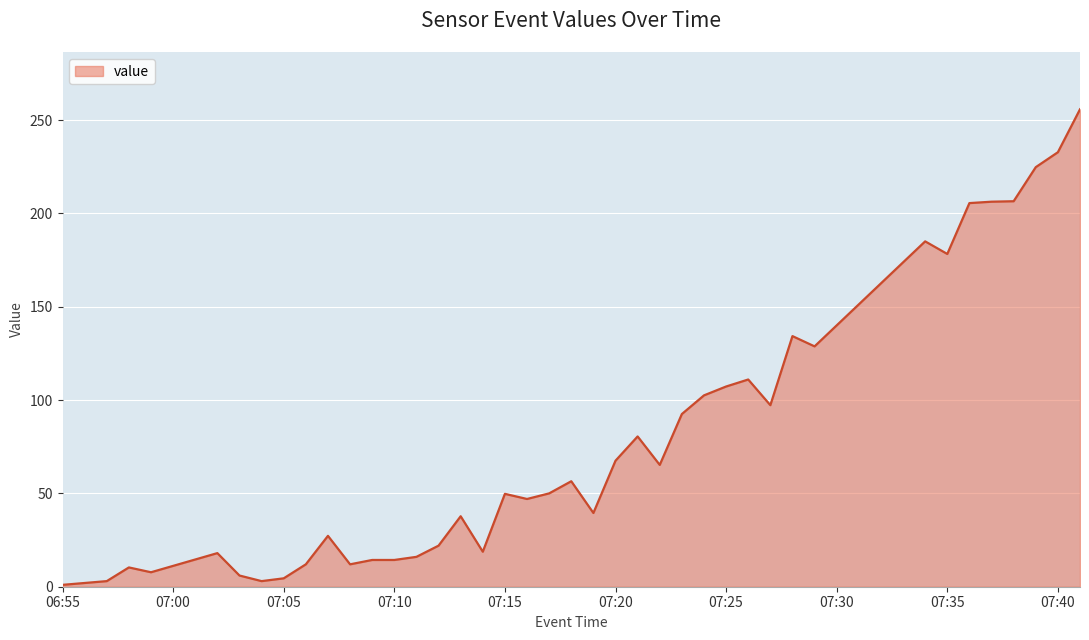

True or false: the data shows 42.3 at 07:25.

False